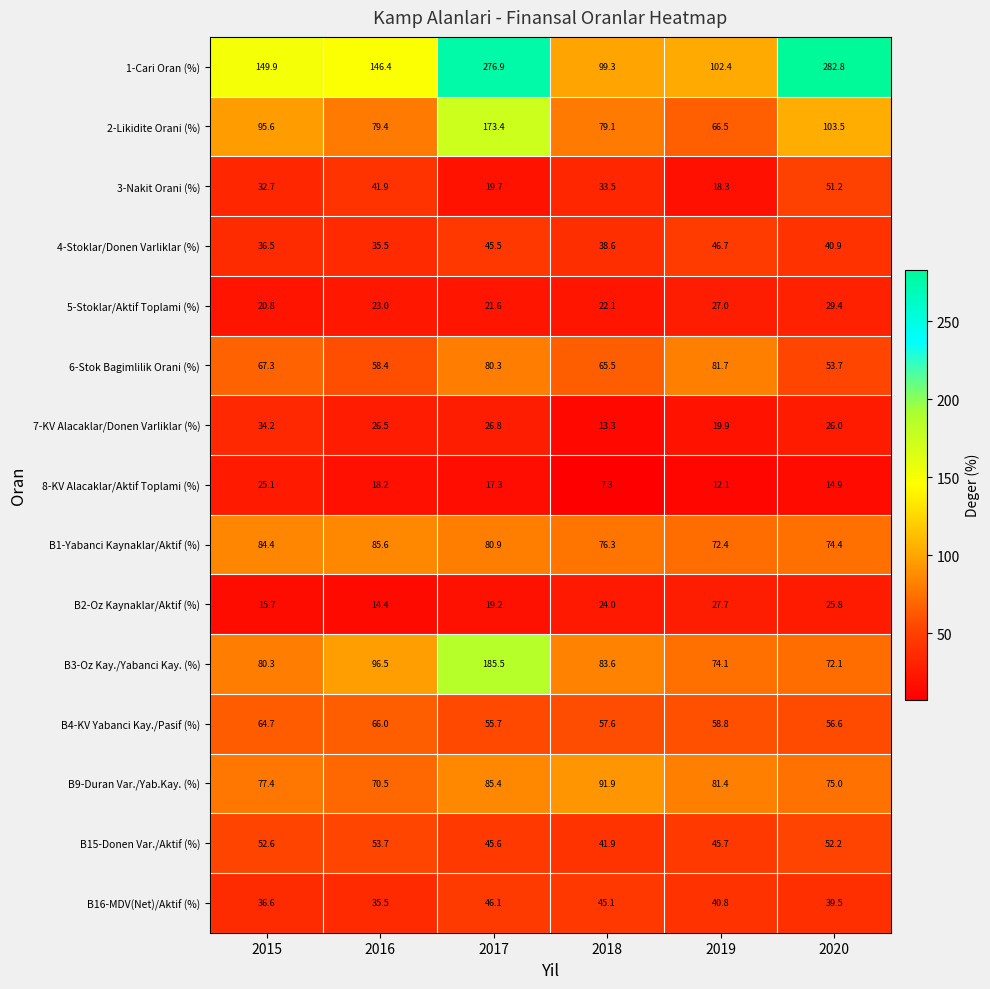

What is the total value across all series at 2018?

779.1